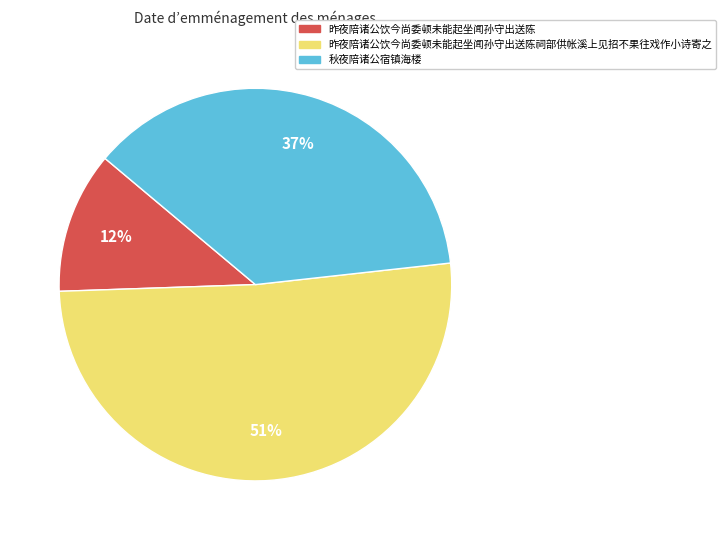

How many slices are in this pie chart?

3